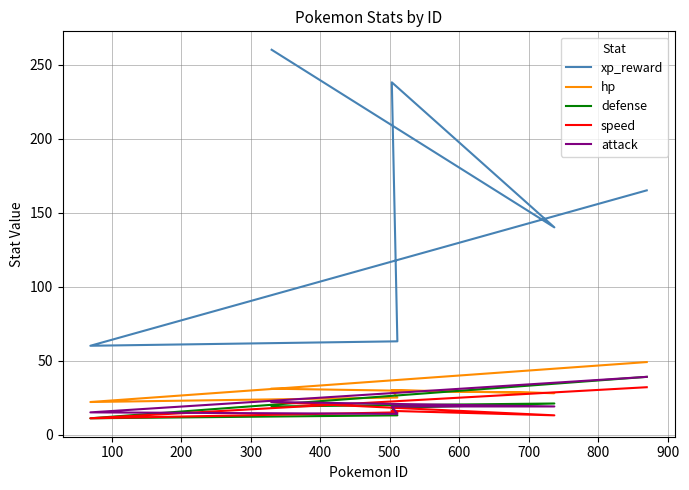

In hp, how many points are lower than both neighbors (excluding endpoints)?

2